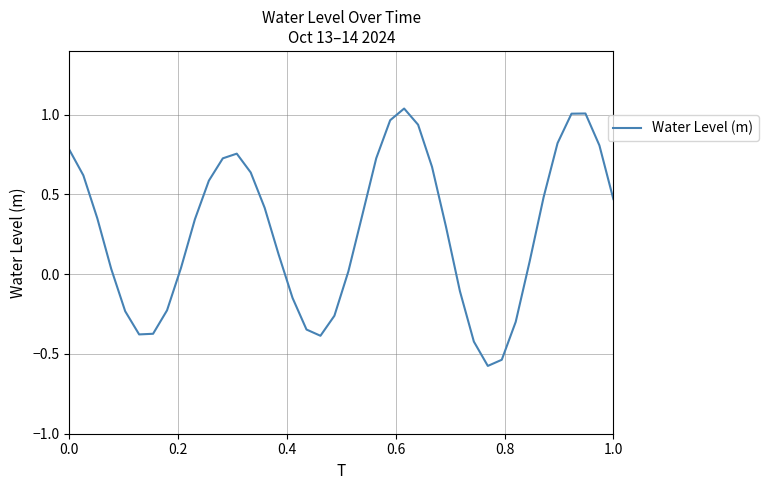

How many values exceed 0?

27